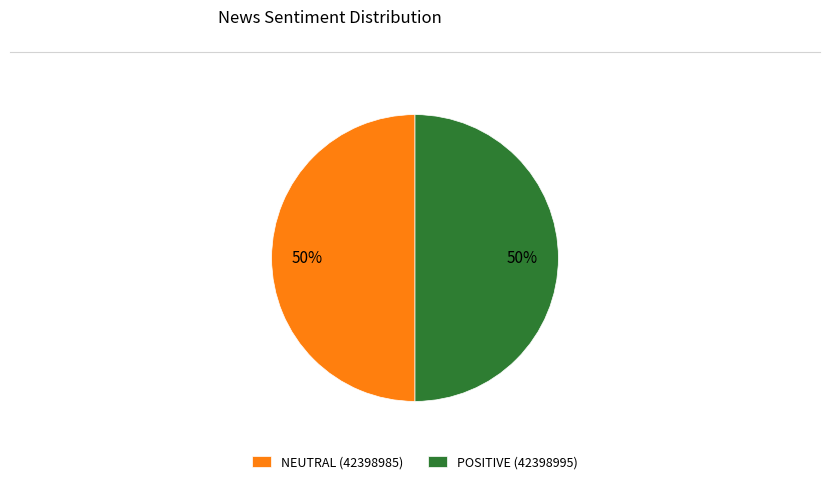

What is the ratio of the value at NEUTRAL (42398985) to the value at POSITIVE (42398995)?

1.0